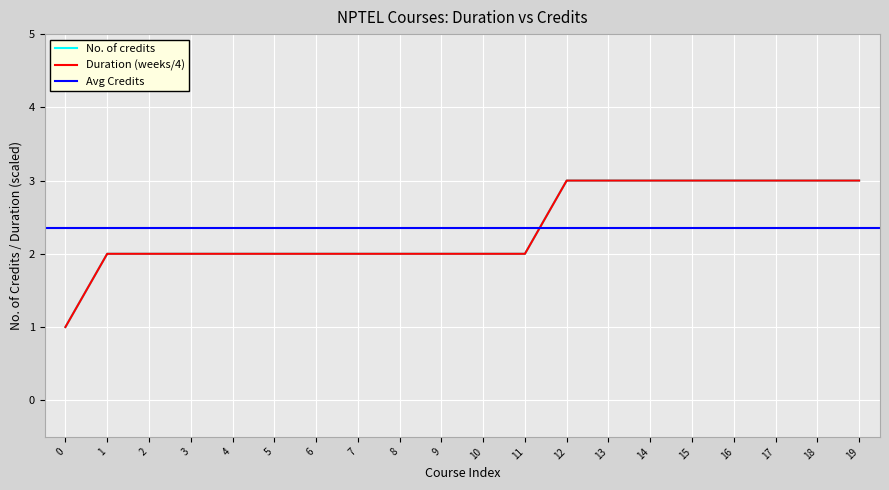

List the labels in order of value, largest first.

12, 13, 14, 15, 16, 17, 18, 19, 1, 2, 3, 4, 5, 6, 7, 8, 9, 10, 11, 0